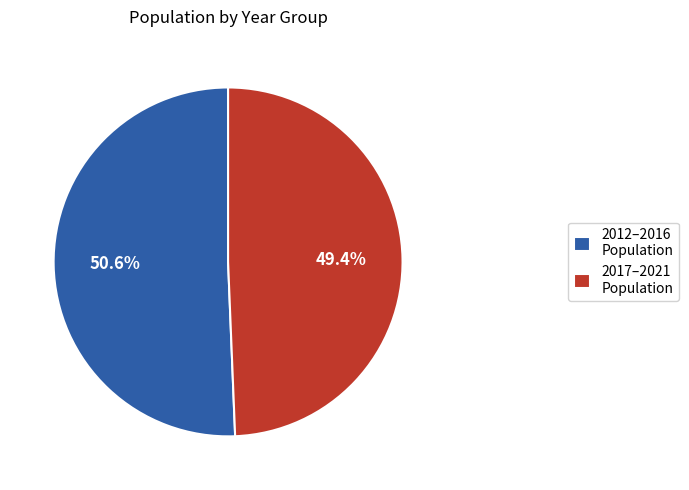

What is the ratio of the value at 2017–2021 Population to the value at 2012–2016 Population?

1.0